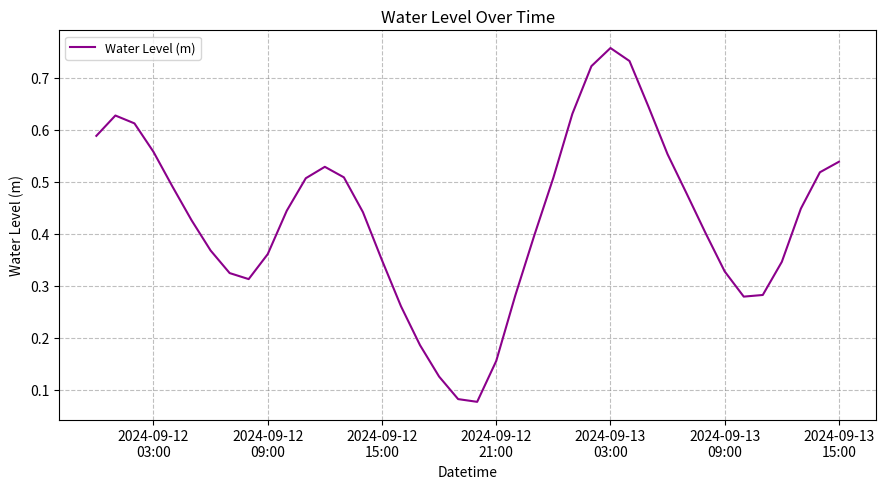

Reading left to right, what are all the values shown in this chart?

0.6	0.6	0.6	0.6	0.5	0.4	0.4	0.3	0.3	0.4	0.4	0.5	0.5	0.5	0.4	0.3	0.3	0.2	0.1	0.1	0.1	0.2	0.3	0.4	0.5	0.6	0.7	0.8	0.7	0.6	0.6	0.5	0.4	0.3	0.3	0.3	0.3	0.4	0.5	0.5